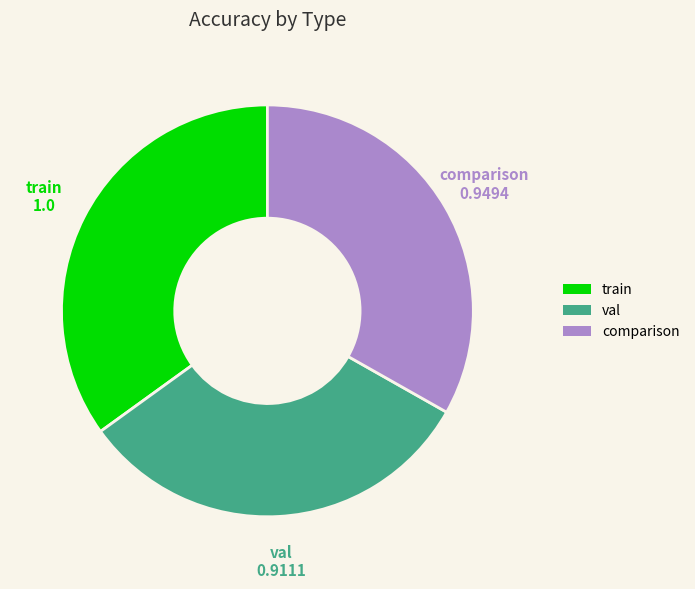

Which category has the biggest portion of the pie?

train